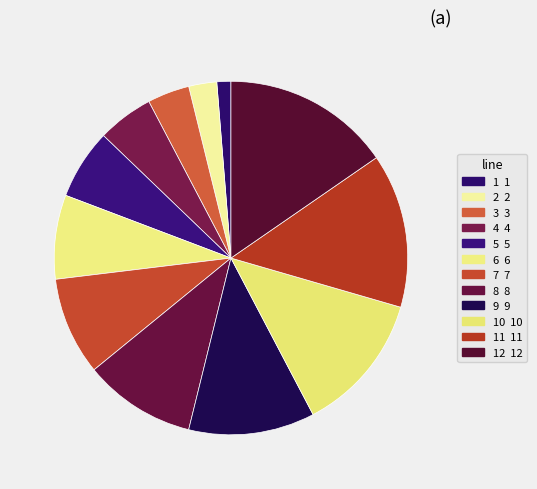

Rank the categories by value from highest to lowest.

12, 11, 10, 9, 8, 7, 6, 5, 4, 3, 2, 1